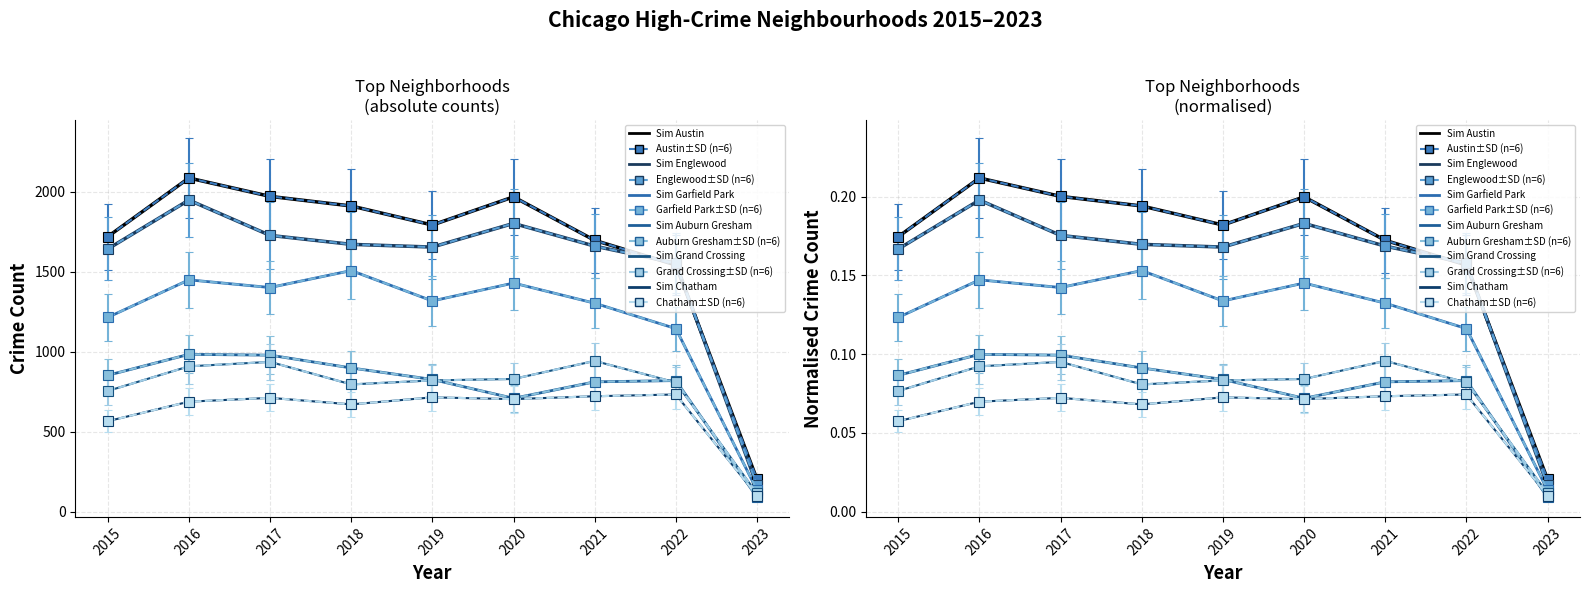

How many categories are shown in the chart?

9